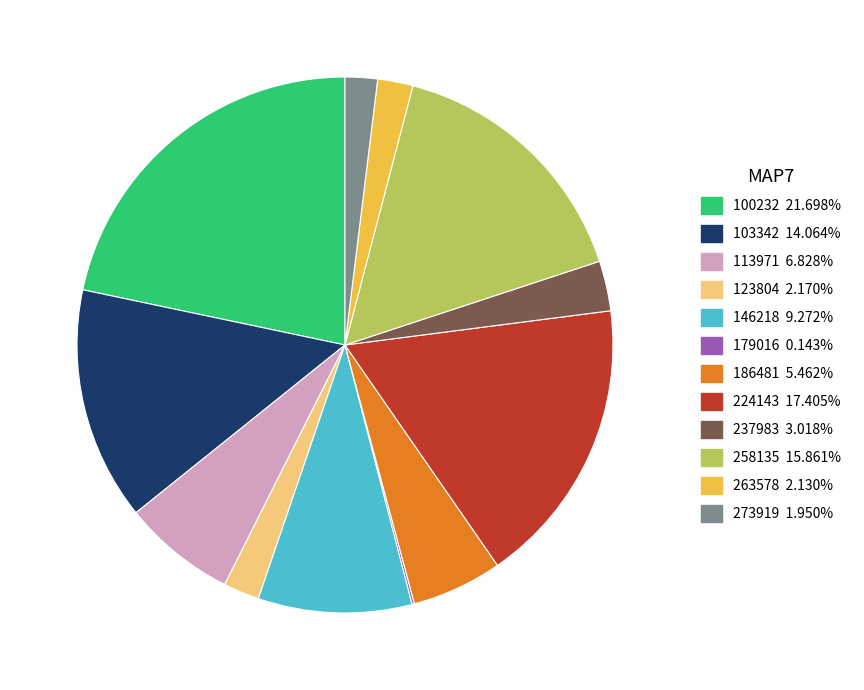

Is there a majority slice in this chart?

No